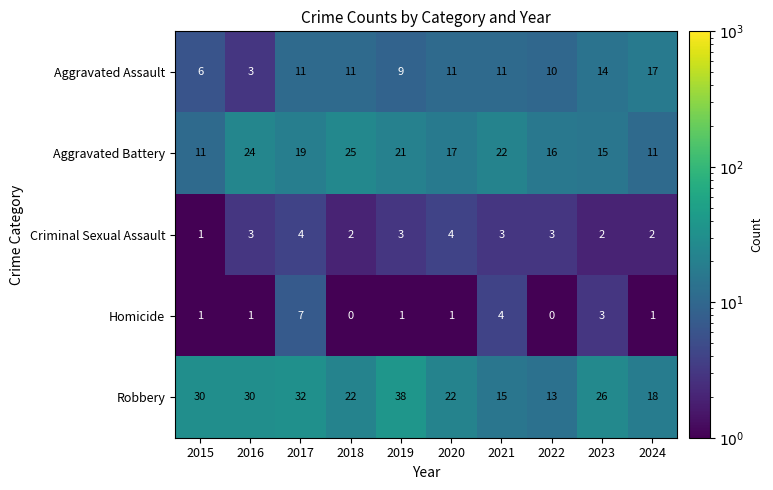

What is the sum of the Homicide values at 2019 and 2023?

4